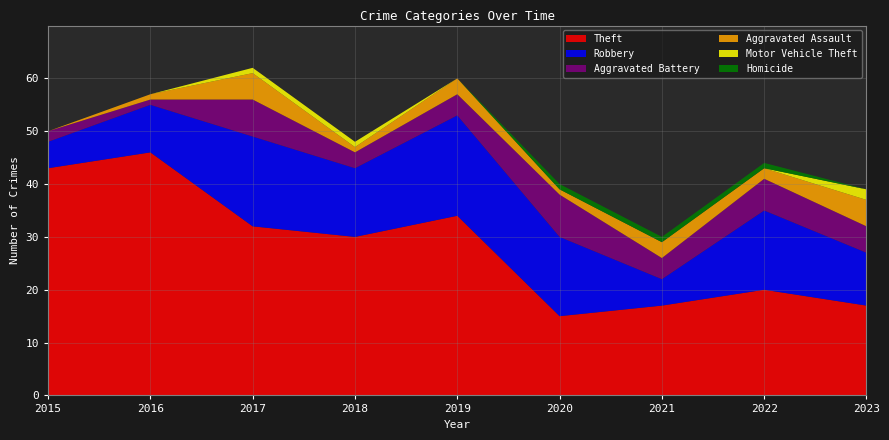

Reading right to left, what are all the values shown in this chart?

Theft: 2023=17	2022=20	2021=17	2020=15	2019=34	2018=30	2017=32	2016=46	2015=43
Robbery: 2023=10	2022=15	2021=5	2020=15	2019=19	2018=13	2017=17	2016=9	2015=5
Aggravated Battery: 2023=5	2022=6	2021=4	2020=8	2019=4	2018=3	2017=7	2016=1	2015=2
Aggravated Assault: 2023=5	2022=2	2021=3	2020=1	2019=3	2018=1	2017=5	2016=1	2015=0
Motor Vehicle Theft: 2023=2	2022=0	2021=0	2020=0	2019=0	2018=1	2017=1	2016=0	2015=0
Homicide: 2023=0	2022=1	2021=1	2020=1	2019=0	2018=0	2017=0	2016=0	2015=0